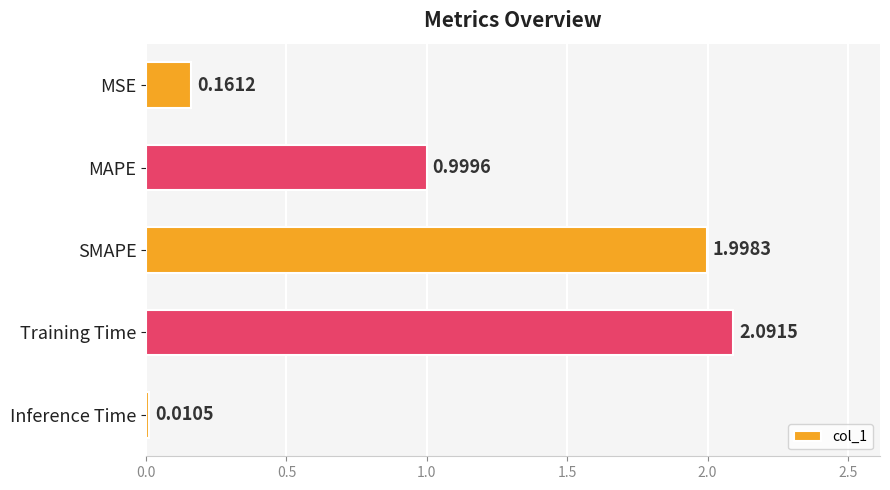

Which label corresponds to the largest value in the chart?

Training Time